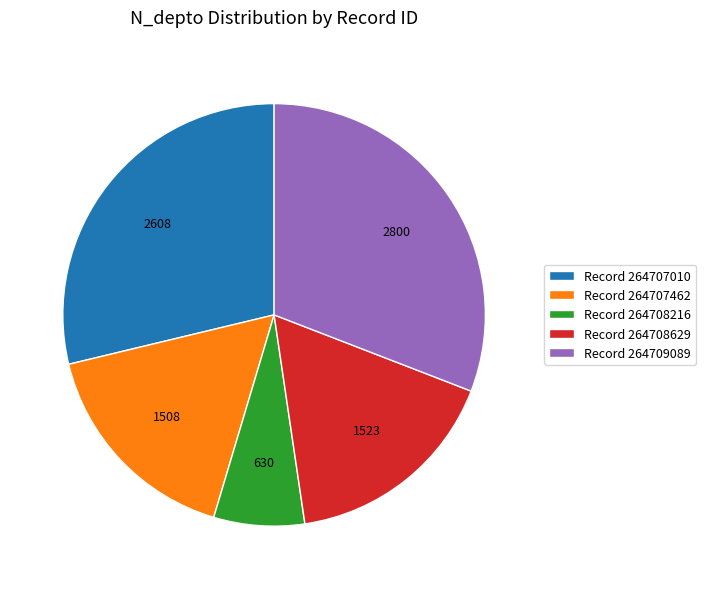

What is the largest slice in the pie chart?

Record 264709089